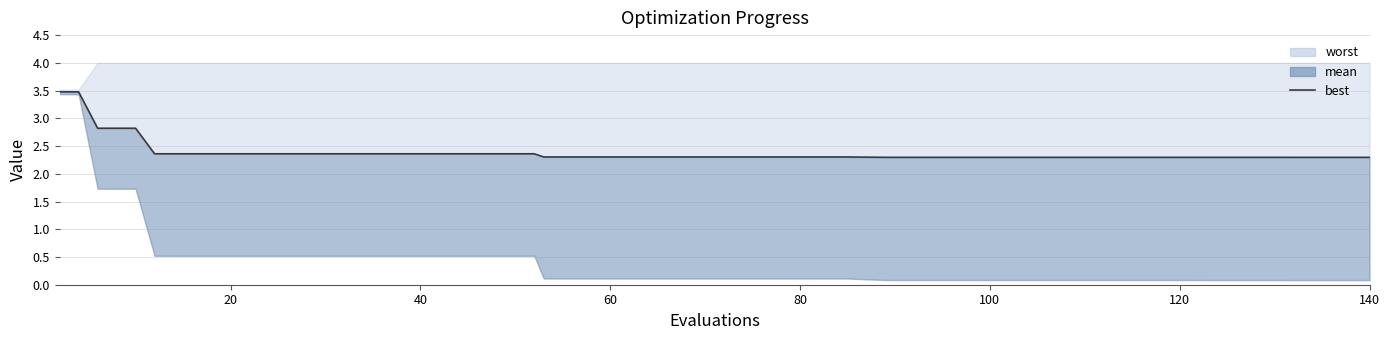

The value at 8 is 1.3. True or false?

False